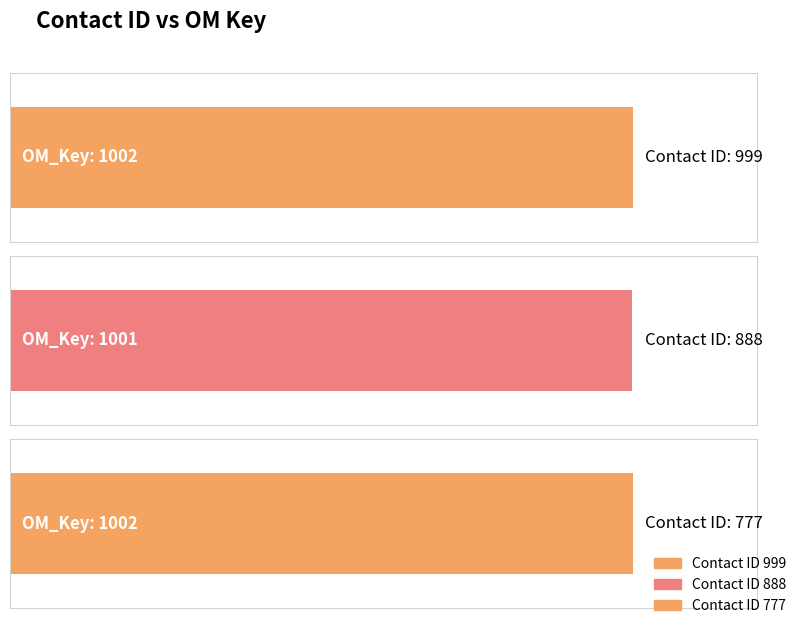

The value at 777 is 1629. True or false?

False